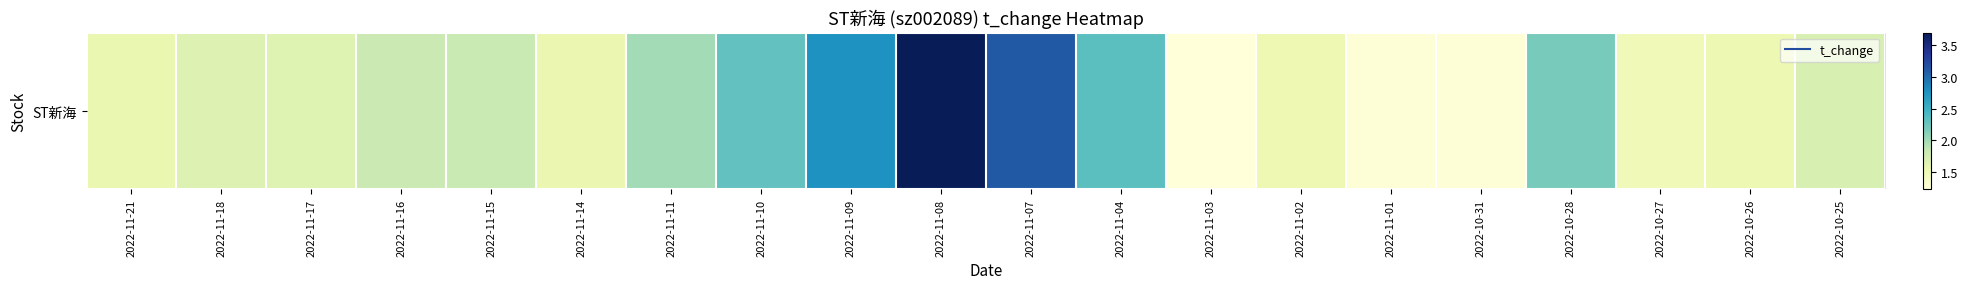

Reading right to left, extract all data points from this chart.

2022-10-25=1.7	2022-10-26=1.5	2022-10-27=1.5	2022-10-28=2.2	2022-10-31=1.3	2022-11-01=1.3	2022-11-02=1.5	2022-11-03=1.2	2022-11-04=2.3	2022-11-07=3.1	2022-11-08=3.7	2022-11-09=2.8	2022-11-10=2.3	2022-11-11=2.0	2022-11-14=1.6	2022-11-15=1.8	2022-11-16=1.8	2022-11-17=1.7	2022-11-18=1.7	2022-11-21=1.6